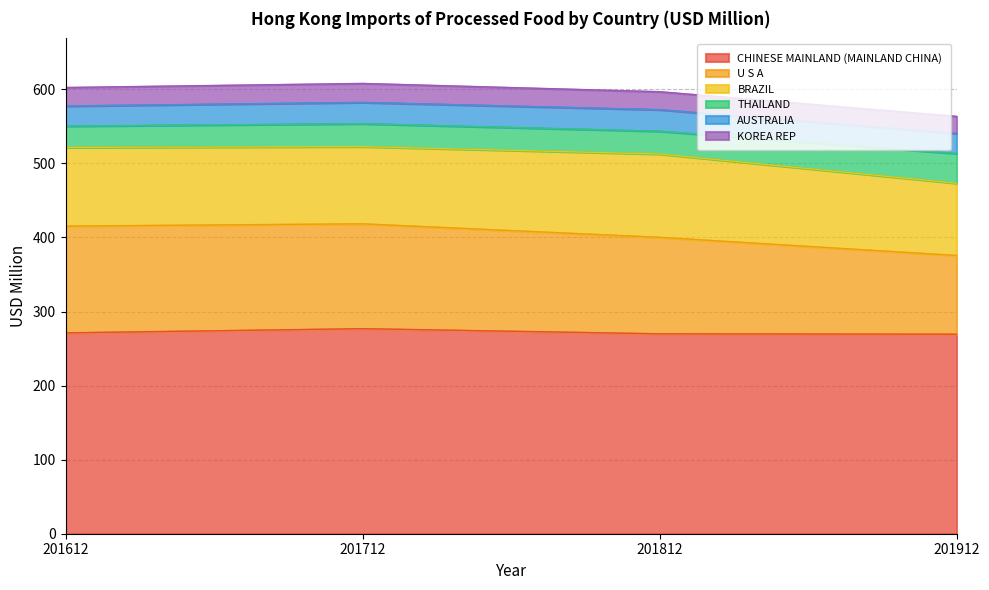

What is the difference between the second highest and second lowest values in the AUSTRALIA series?

1.6